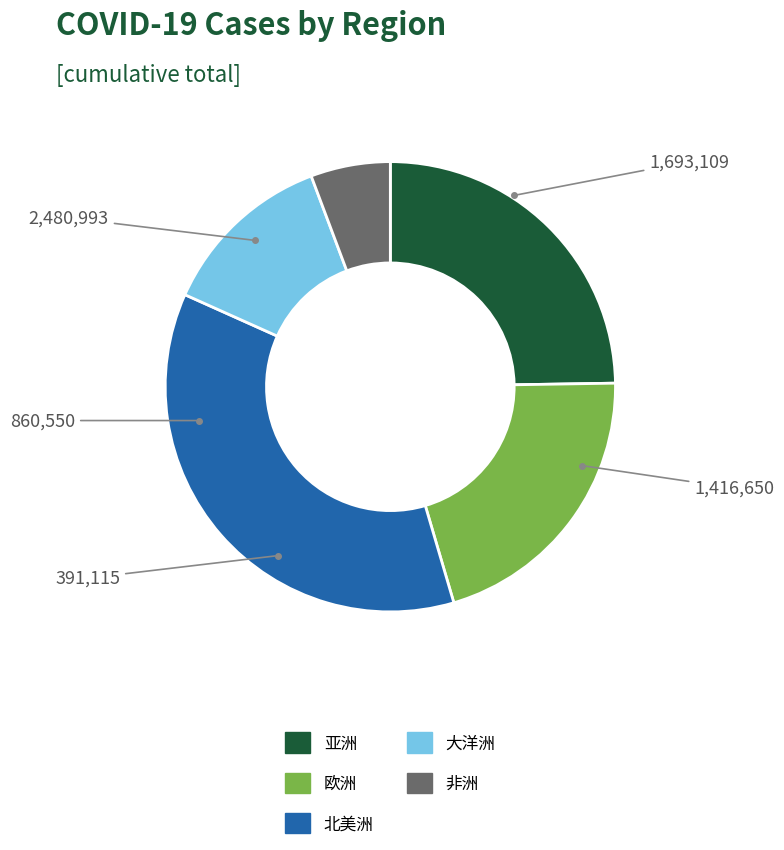

Which slice is the smallest?

非洲